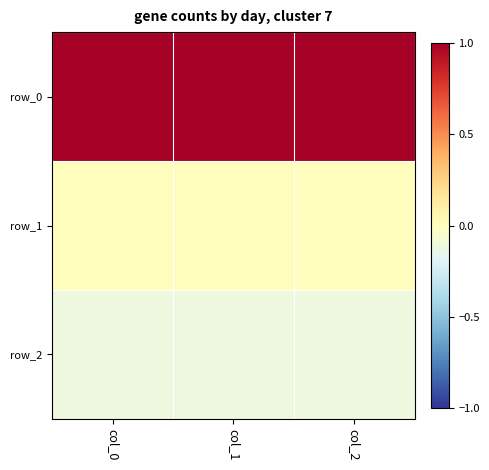

Which series has the largest total across all categories?

row_0